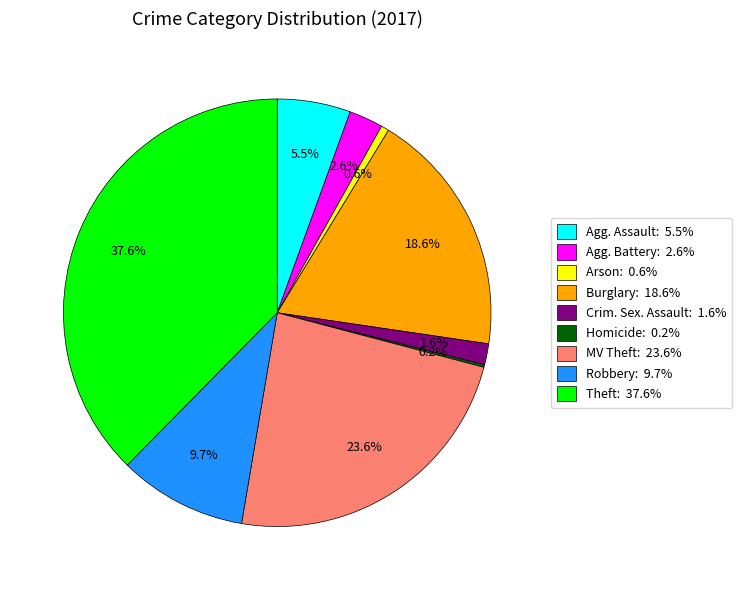

Between Agg. Assault: 5.5% and MV Theft: 23.6%, which is larger?

MV Theft: 23.6%